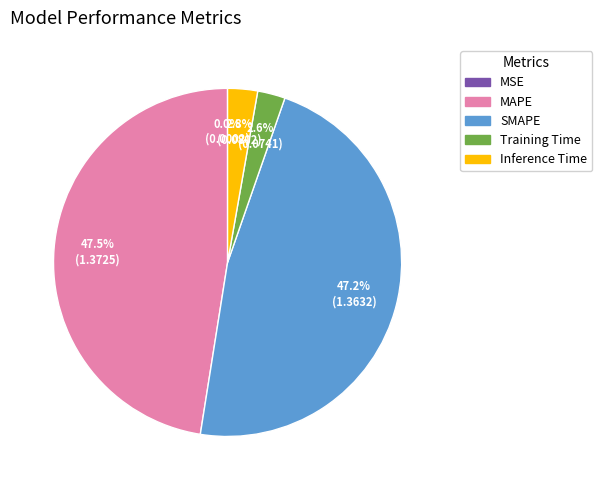

Is it true that Training Time is 3% of the pie?

True